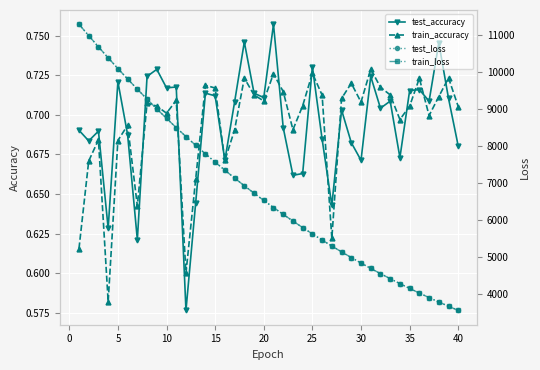

True or false: test_loss has more than 1 points higher than both neighbors.

False